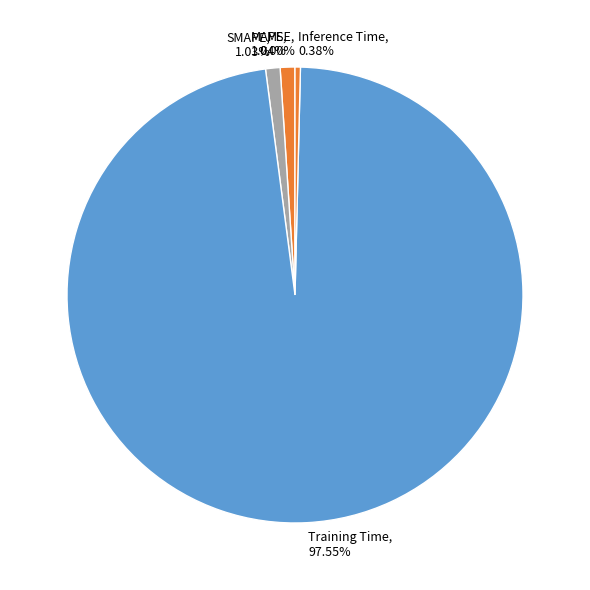

Between Inference Time and MAPE, which is larger?

MAPE